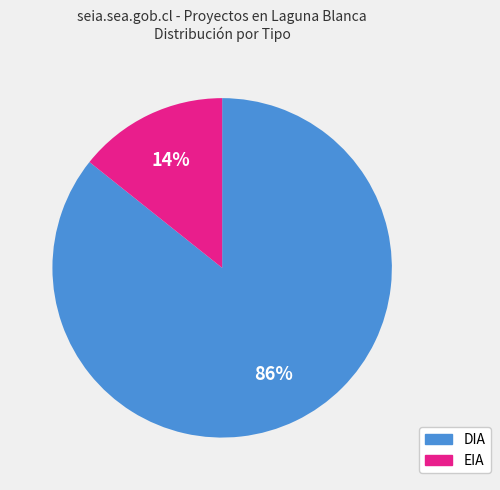

Rank the categories by value from highest to lowest.

DIA, EIA